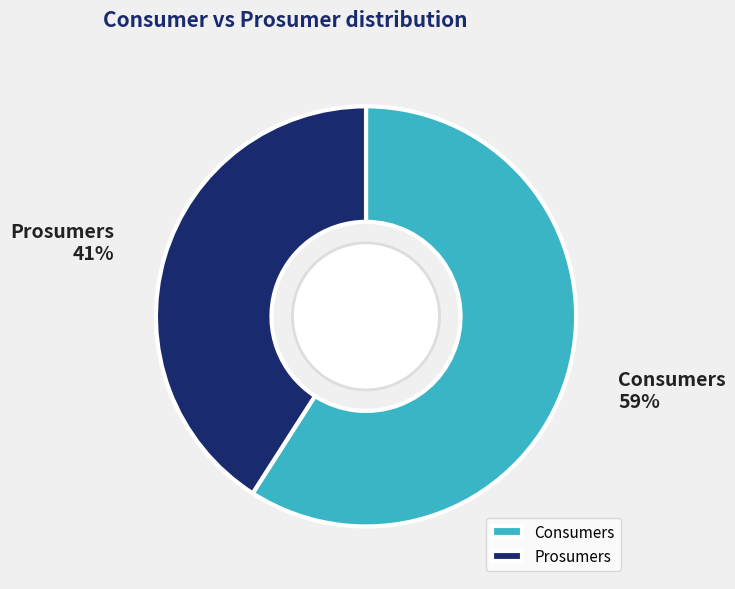

What is the largest slice in the pie chart?

Consumers